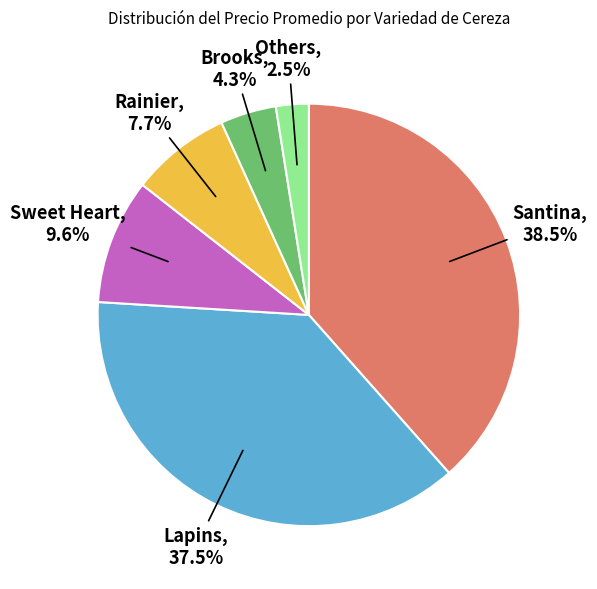

Does Santina account for over 50% of the chart?

No